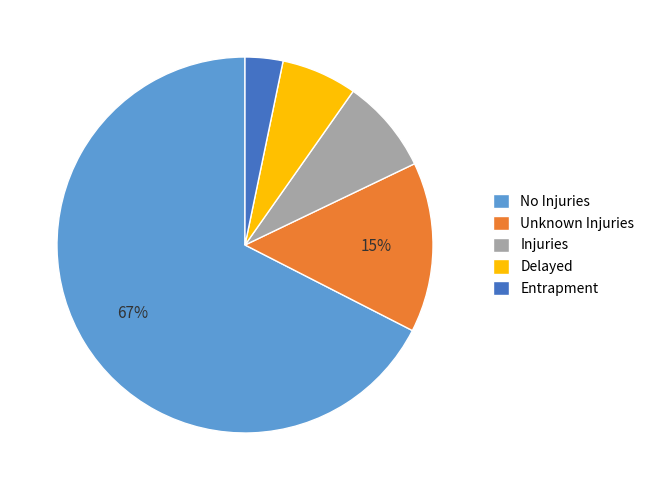

Rank the categories by value from lowest to highest.

Entrapment, Delayed, Injuries, Unknown Injuries, No Injuries